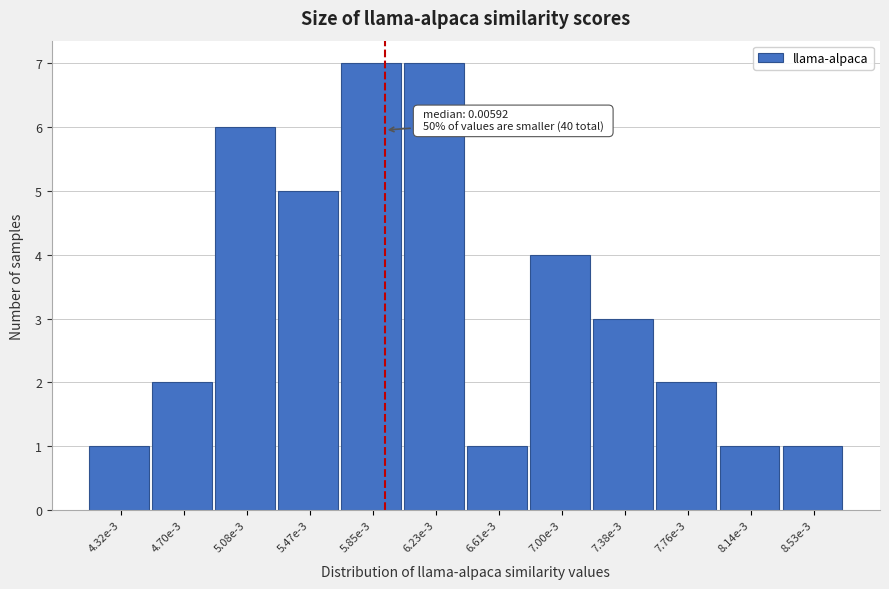

Reading left to right, transcribe all the data shown in this chart.

1	2	6	5	7	7	1	4	3	2	1	1